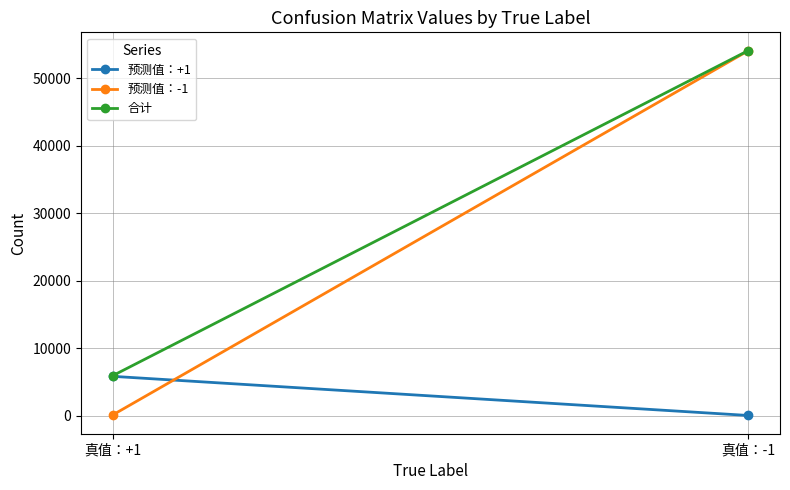

Between 真值：+1 and 真值：-1, which series saw the biggest shift?

预测值：-1